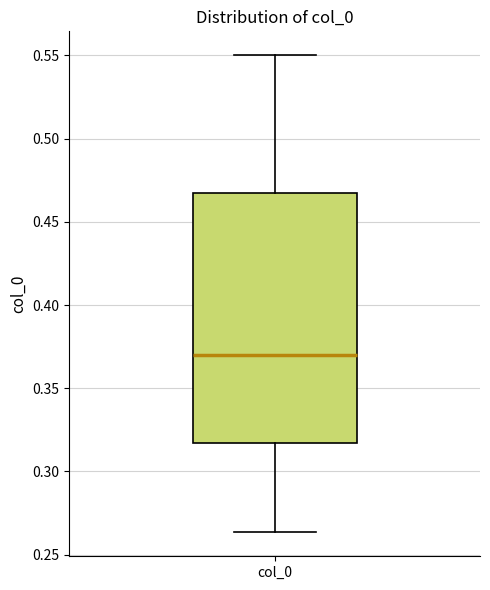

Read this box plot against the y-axis: the position of the median line, the range covered by the box, and the ends of both whiskers. The values are not printed on the chart, so give them approximately, as read against the axis.

median 0.370, box 0.315 to 0.465, whiskers 0.265 to 0.550